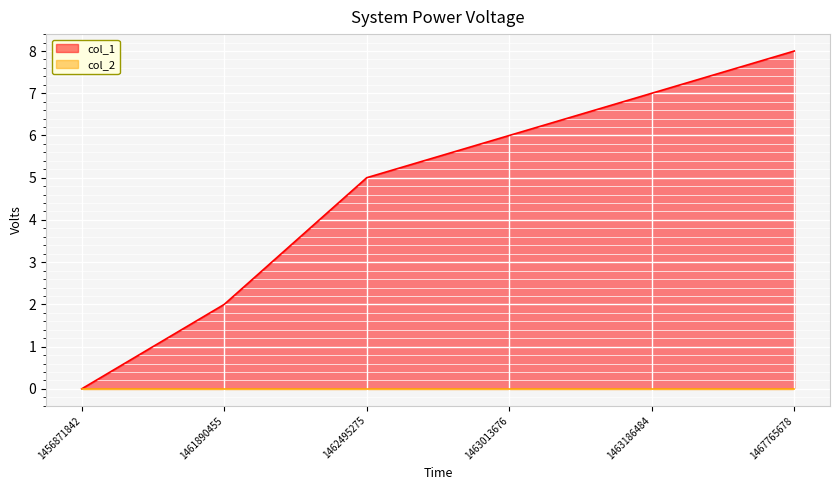

True or false: the data shows 5 at 1462495275.

True